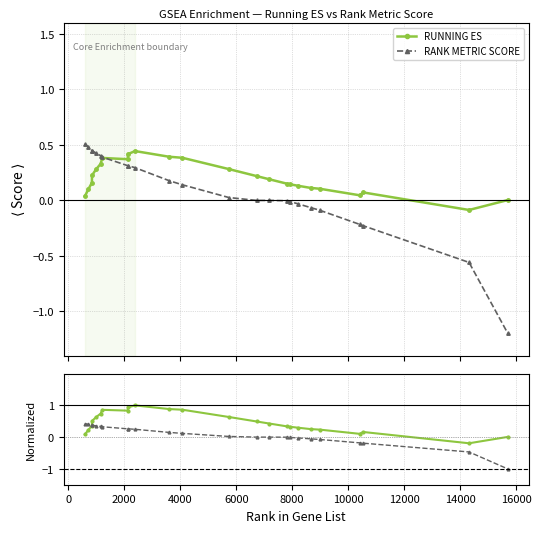

What is the value of the RANK METRIC SCORE point at the 8th from the left?

0.3